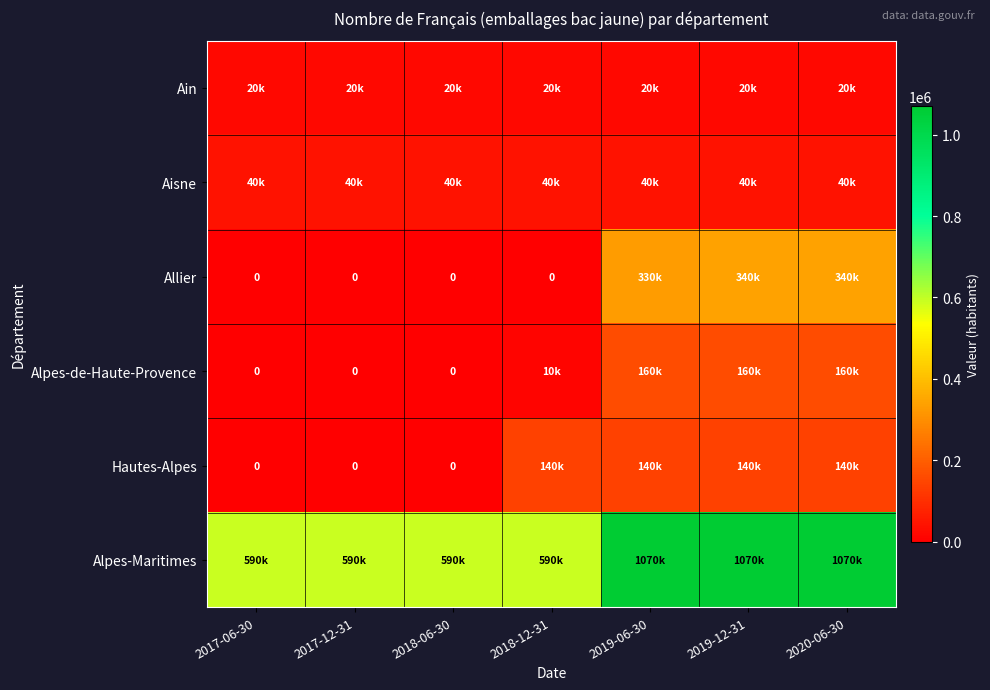

At which category is the sum across all series the highest?

2019-12-31